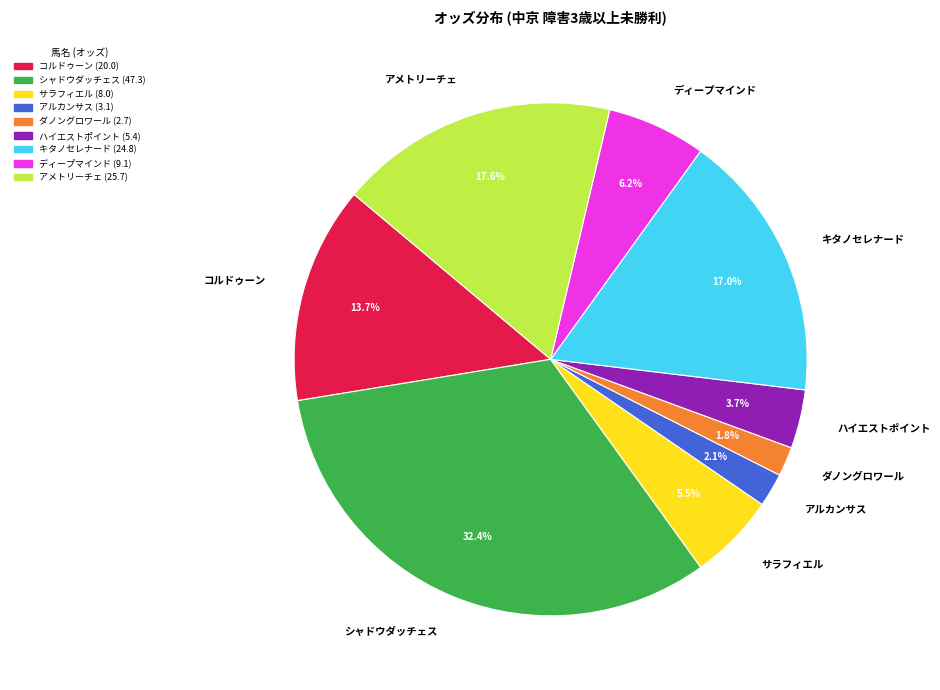

What is the ratio of the value at サラフィエル to the value at ハイエストポイント?

1.5